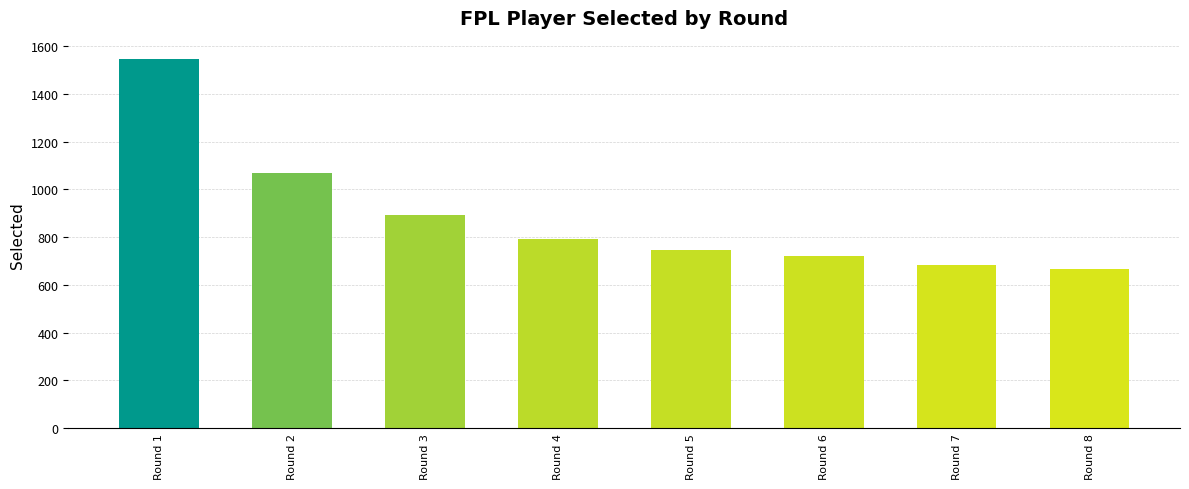

What is the difference between the maximum and minimum values?

877